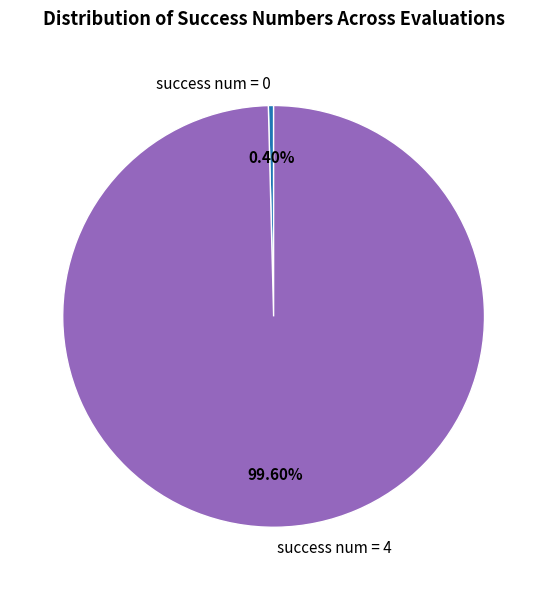

Is the sum of success num = 4 and success num = 0 greater than half?

Yes